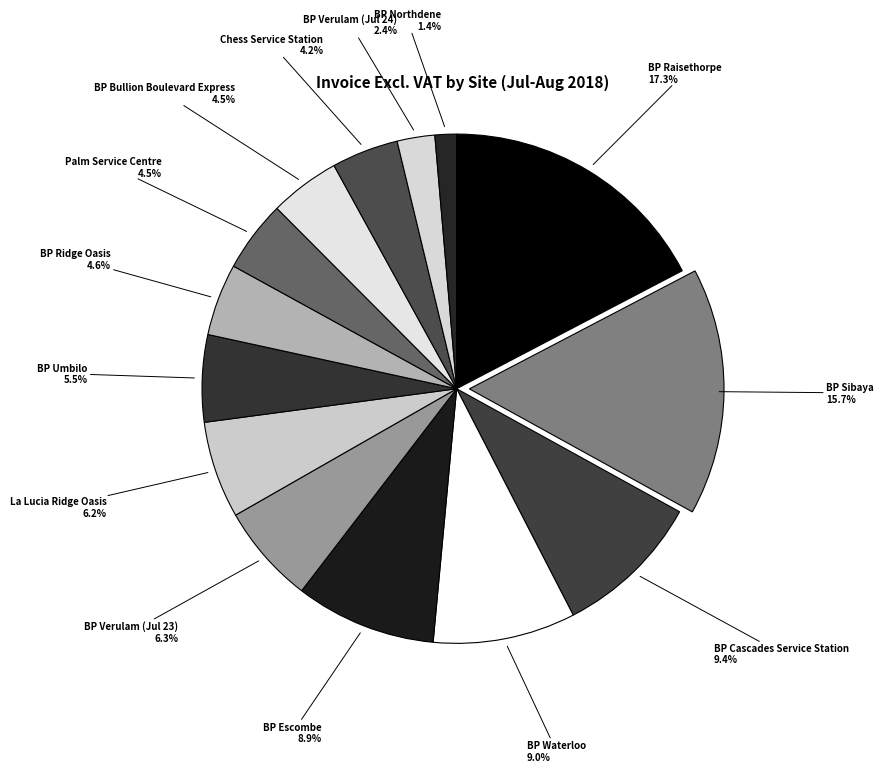

Which slice is the smallest?

BP Northdene